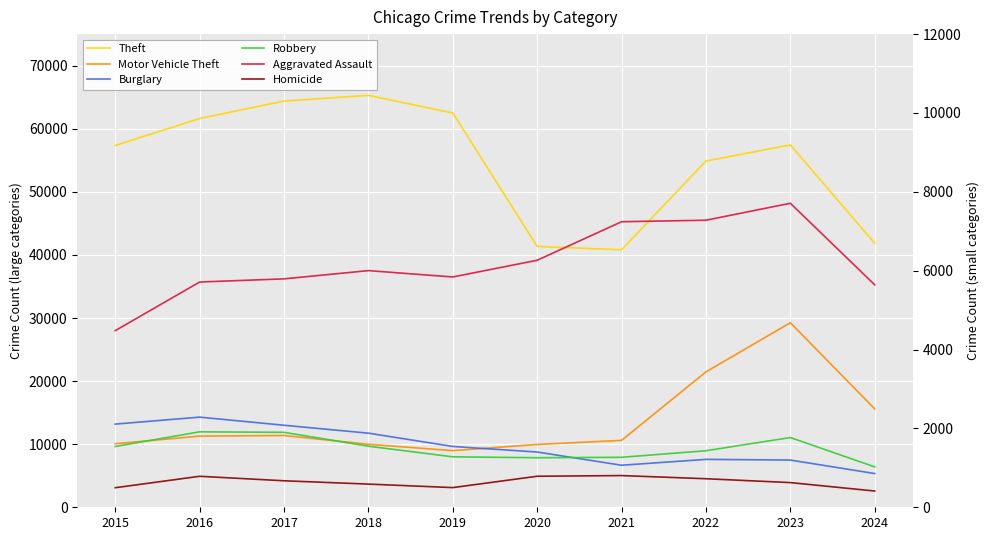

What is the value of the Theft point at the 1st from the left?

57351